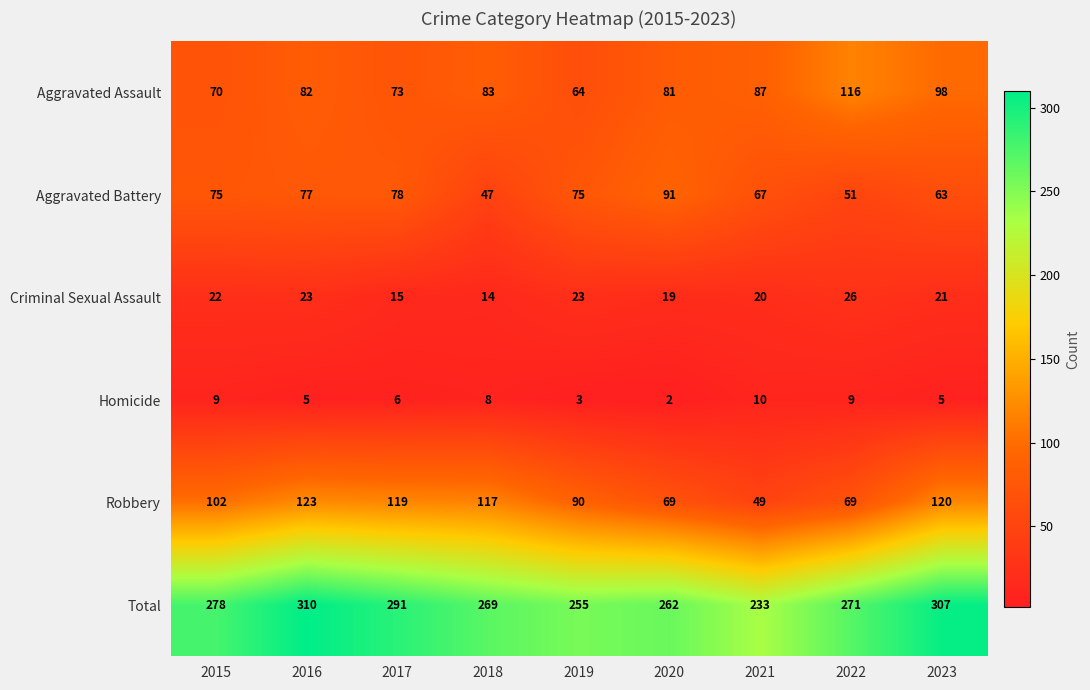

What value does the Aggravated Assault series have at 2021?

87